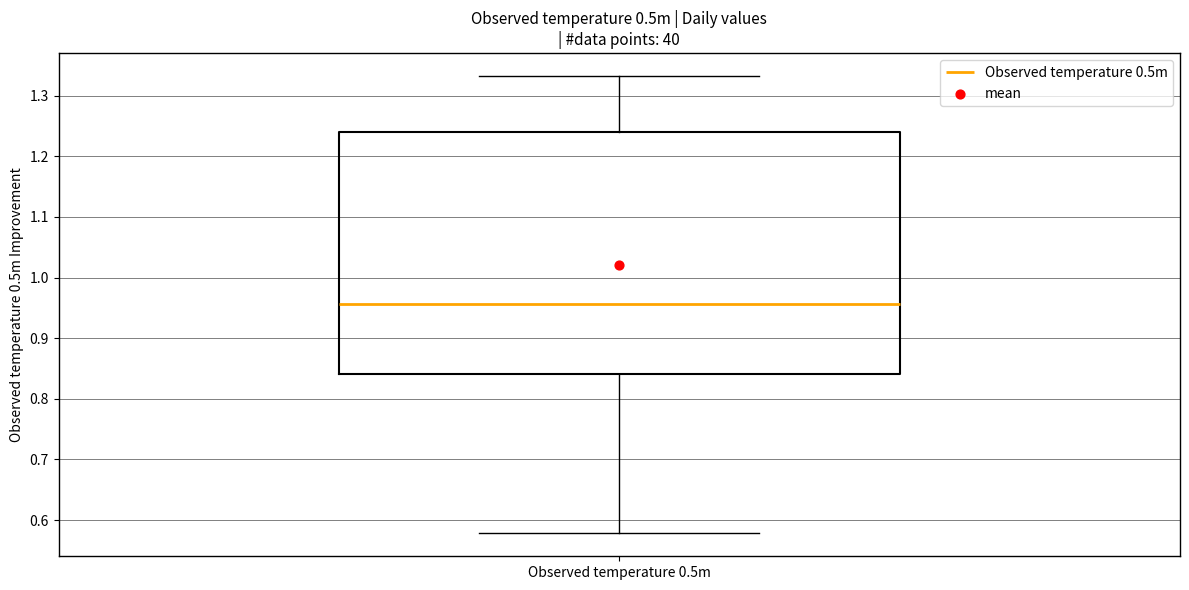

Transcribe this box plot: give where the median line is, the range the box spans, and where the two whiskers end, as read against the y-axis. The values are not printed on the chart, so give them approximately, as read against the axis.

median 0.96, box 0.84 to 1.24, whiskers 0.58 to 1.33